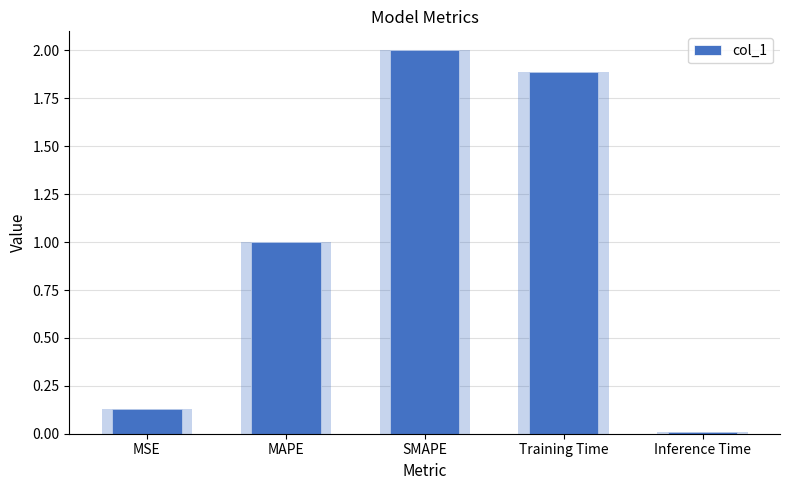

What is the value of the 2nd bar from the left?

1.0